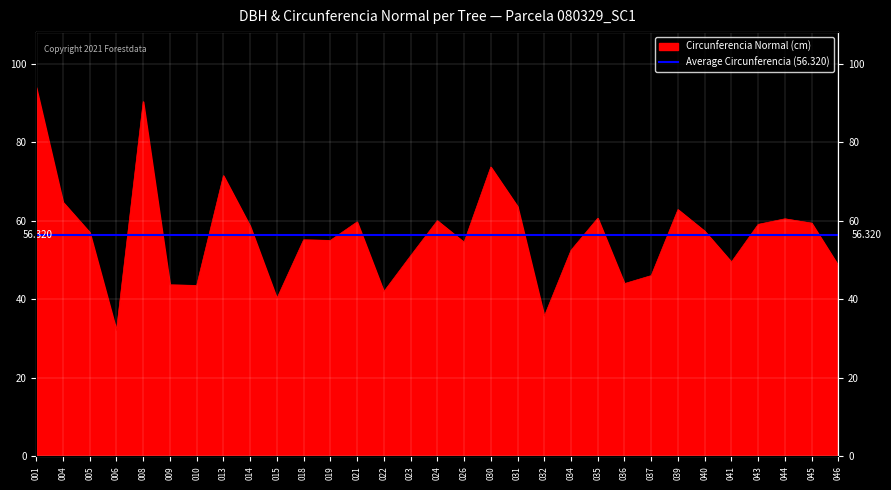

What is the greatest value displayed?

93.9